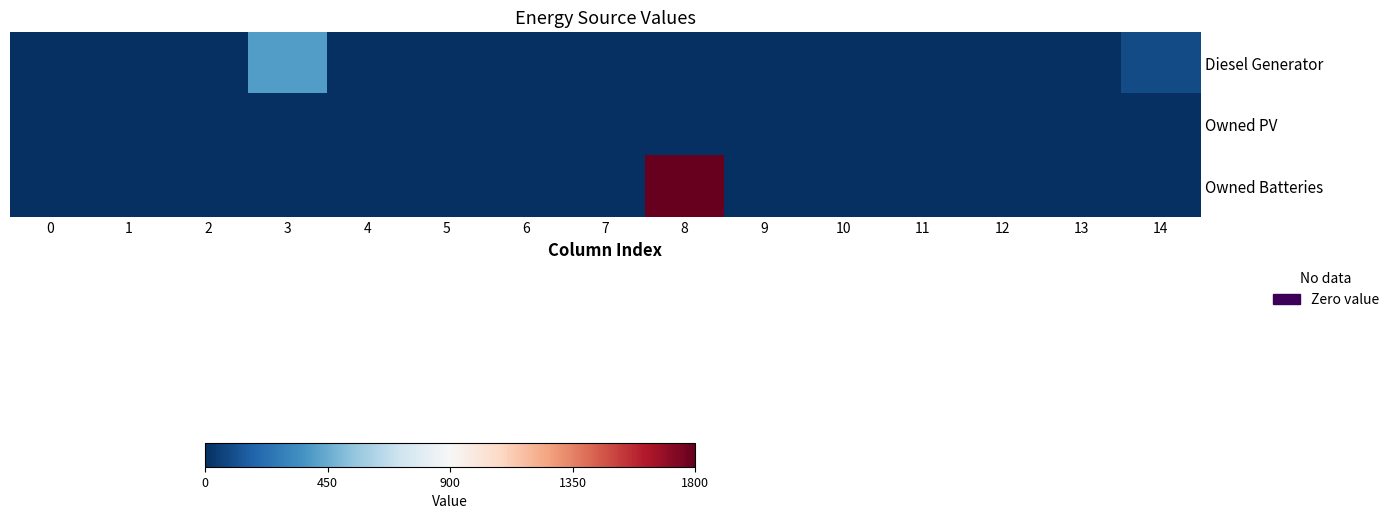

Which series has the largest range (max minus min)?

Owned Batteries